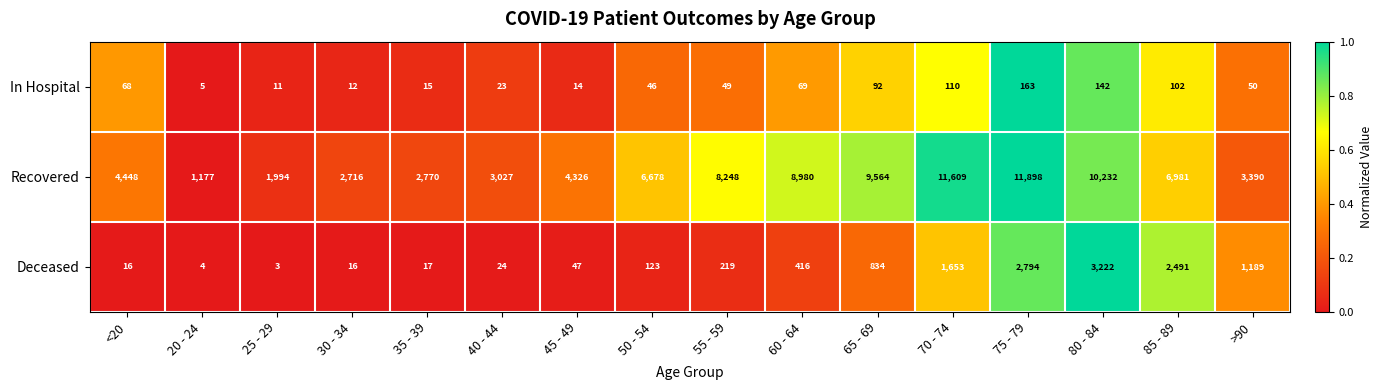

Rank the series by their maximum value, from highest to lowest.

Recovered, Deceased, In Hospital